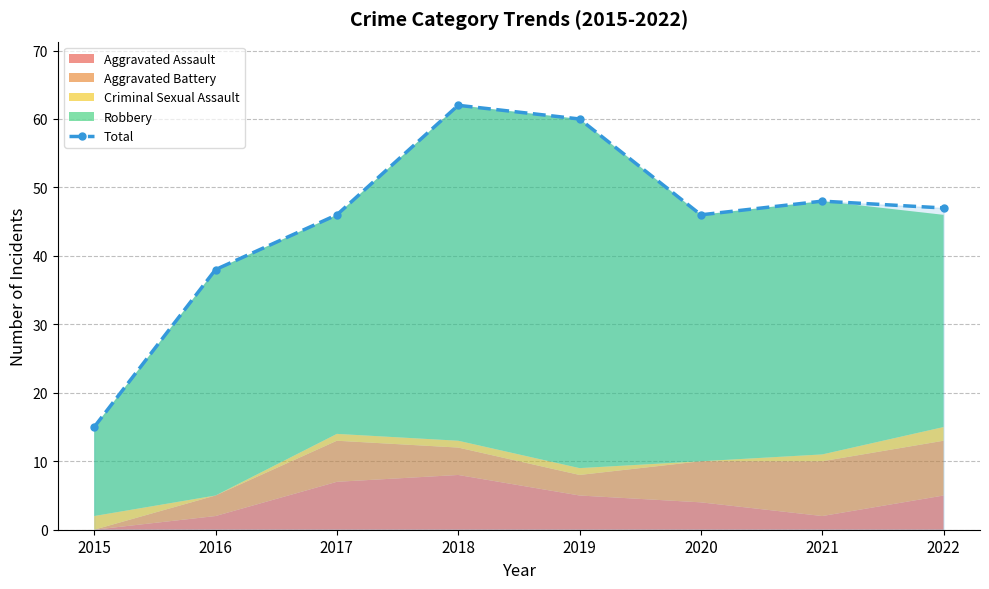

What is the greatest value displayed?

62